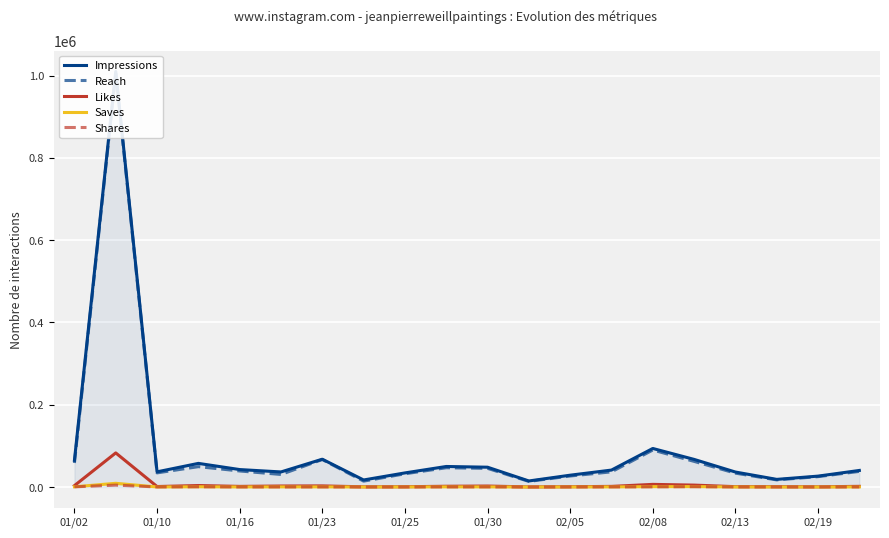

What is the difference between the second highest and second lowest values in the Reach series?

75703